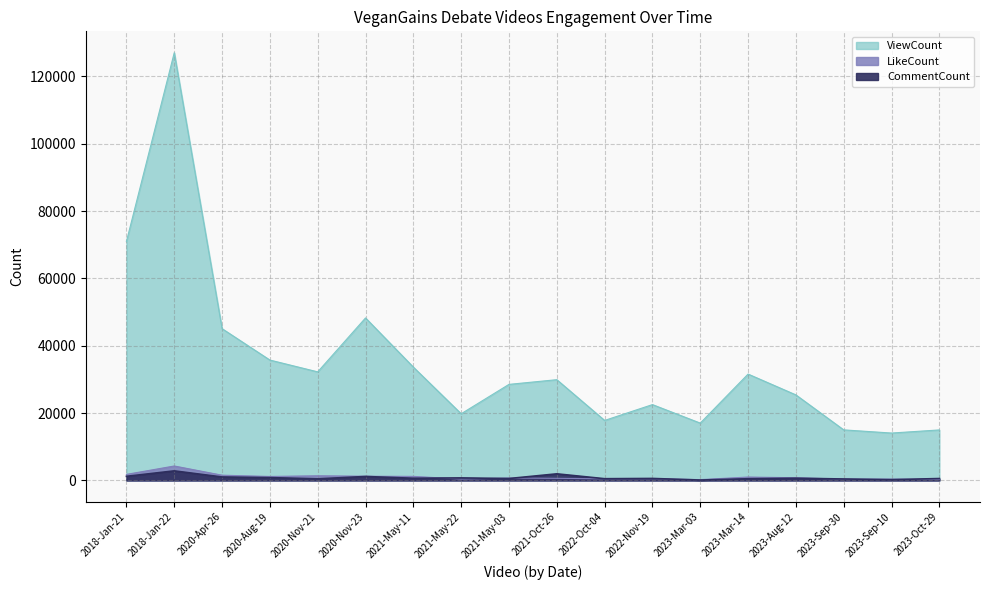

True or false: ViewCount has more than 2 points higher than both neighbors.

True